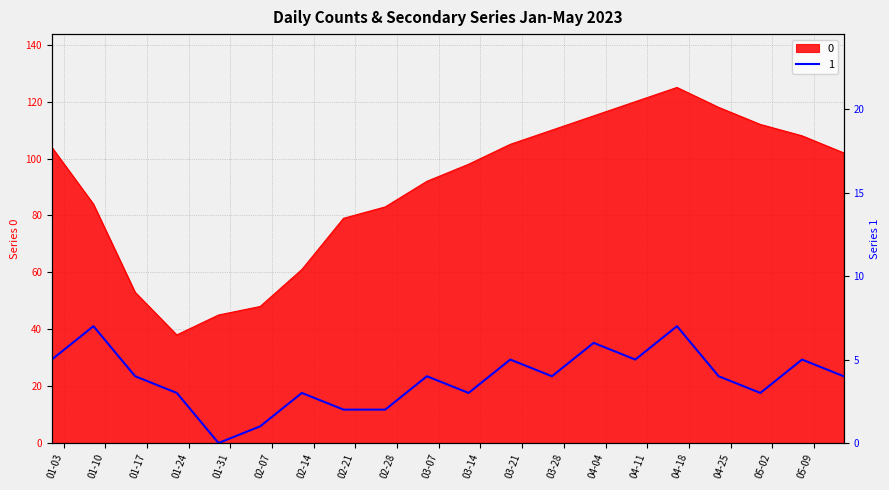

Reading left to right, transcribe all the data shown in this chart.

0: 104	84	53	38	45	48	61	79	83	92	98	105	110	115	120	125	118	112	108	102
1: 5	7	4	3	0	1	3	2	2	4	3	5	4	6	5	7	4	3	5	4